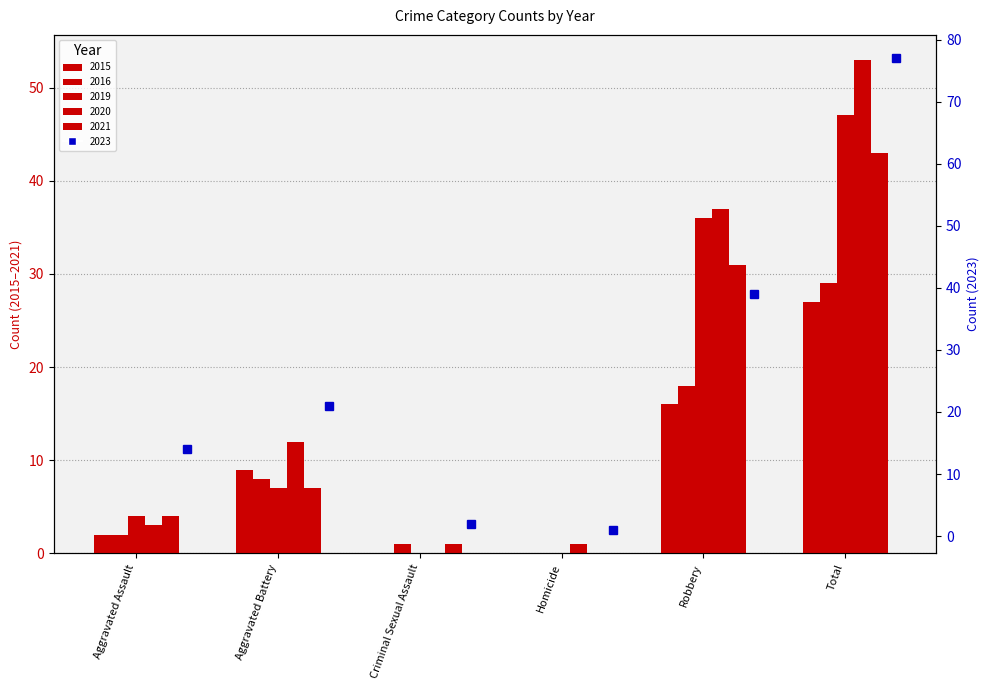

How many values in the 2015 series exceed 9?

2